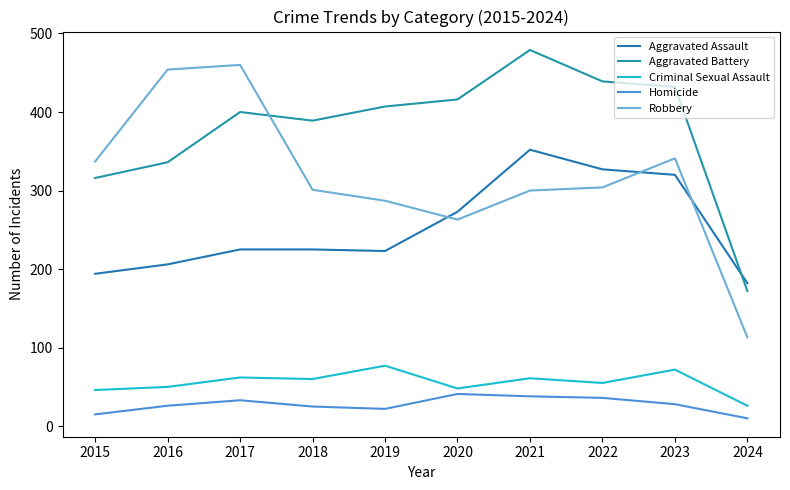

What is the approximate value of Aggravated Battery at 2021, to the nearest 10?

480